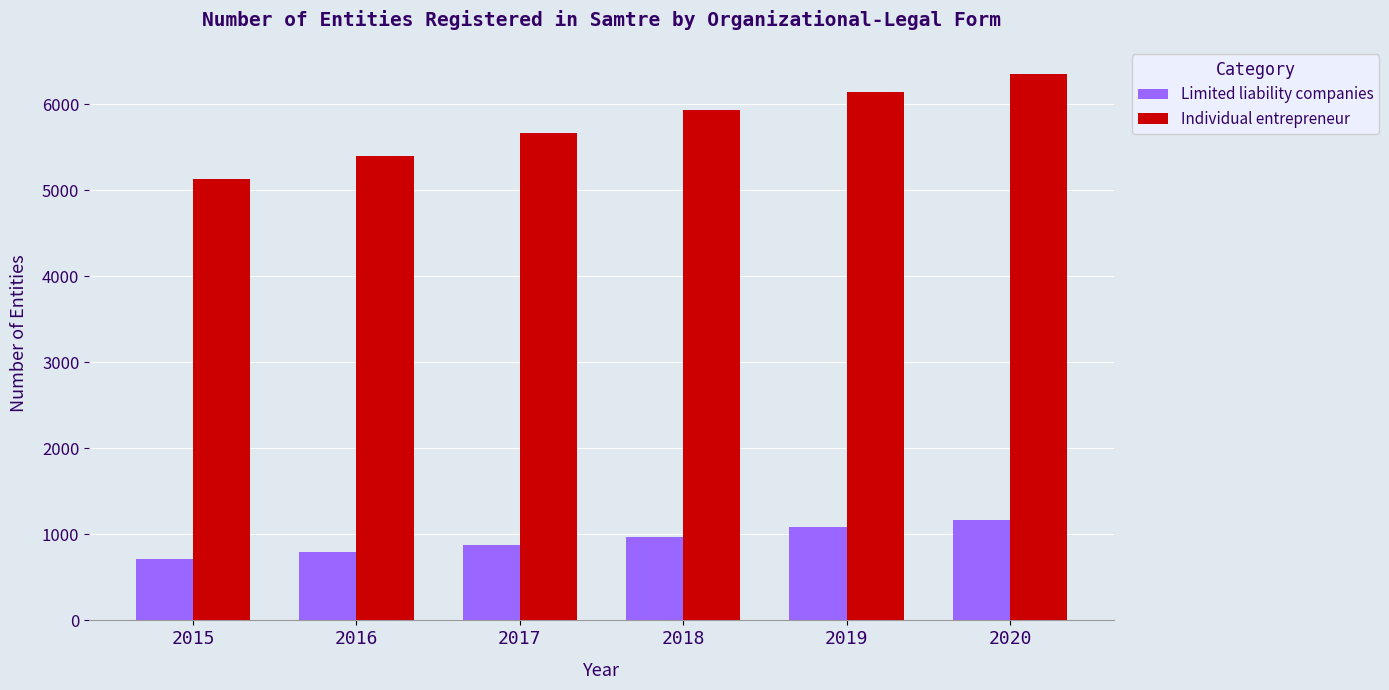

Rank the categories by Individual entrepreneur value from lowest to highest.

2015, 2016, 2017, 2018, 2019, 2020